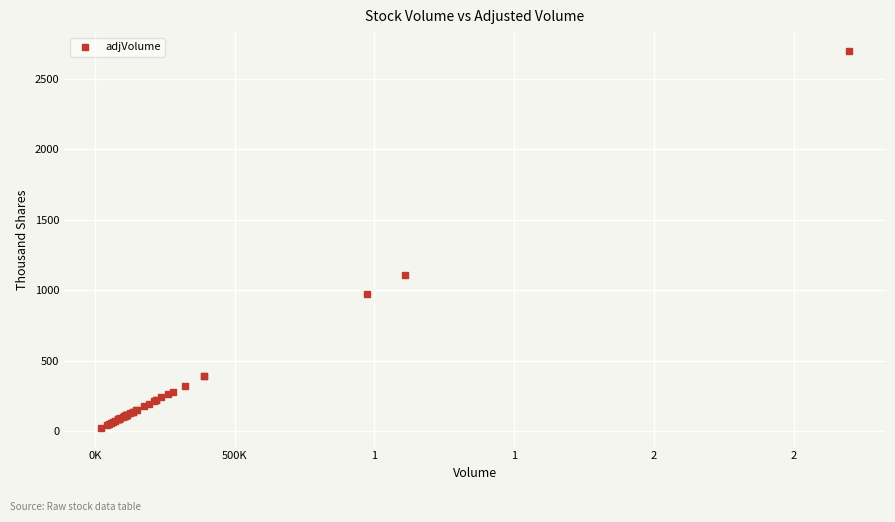

What Y value in the scatter plot is closest to 1359?

1107.6